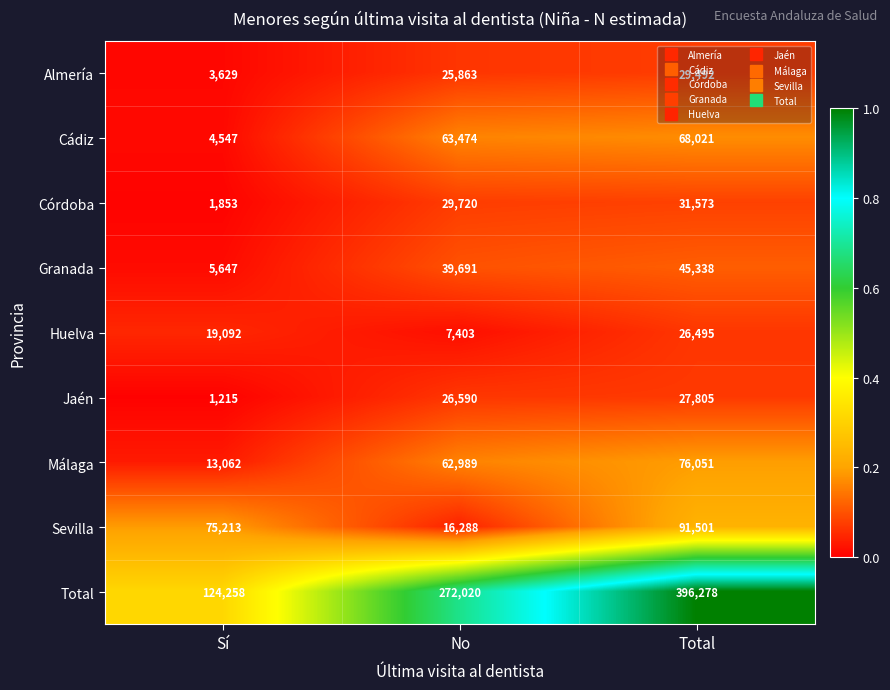

Between Sí and No, which series saw the biggest shift?

Total